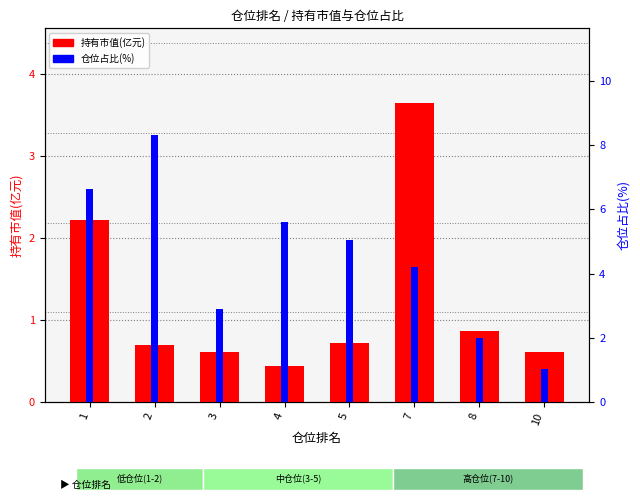

Which category has the lowest value in the 仓位占比(%) series?

10